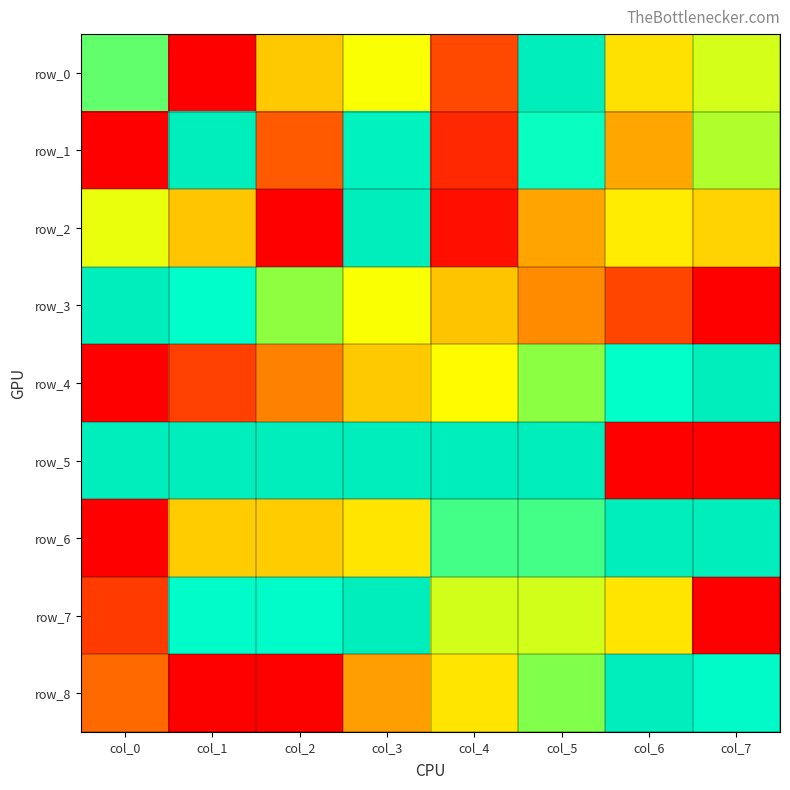

Reading right to left, list all the values displayed in this chart.

row_0: 0.6	0.5	1.0	0.2	0.6	0.4	0.0	0.8
row_1: 0.7	0.4	0.8	0.1	1.0	0.2	1.0	0.0
row_2: 0.4	0.5	0.3	0.0	1.0	0.0	0.4	0.6
row_3: 0.0	0.1	0.3	0.4	0.6	0.7	0.9	1.0
row_4: 1.0	0.9	0.7	0.6	0.4	0.3	0.1	0.0
row_5: 0.0	0.0	1.0	1.0	1.0	1.0	1.0	1.0
row_6: 1.0	1.0	0.8	0.8	0.5	0.4	0.4	0.0
row_7: 0.0	0.5	0.6	0.6	1.0	0.9	0.9	0.1
row_8: 0.9	1.0	0.7	0.5	0.3	0.0	0.0	0.2